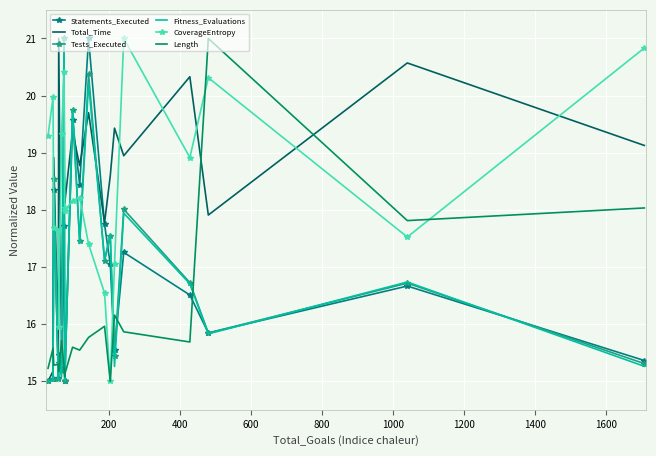

What is the average value of the Fitness_Evaluations series?

16.7